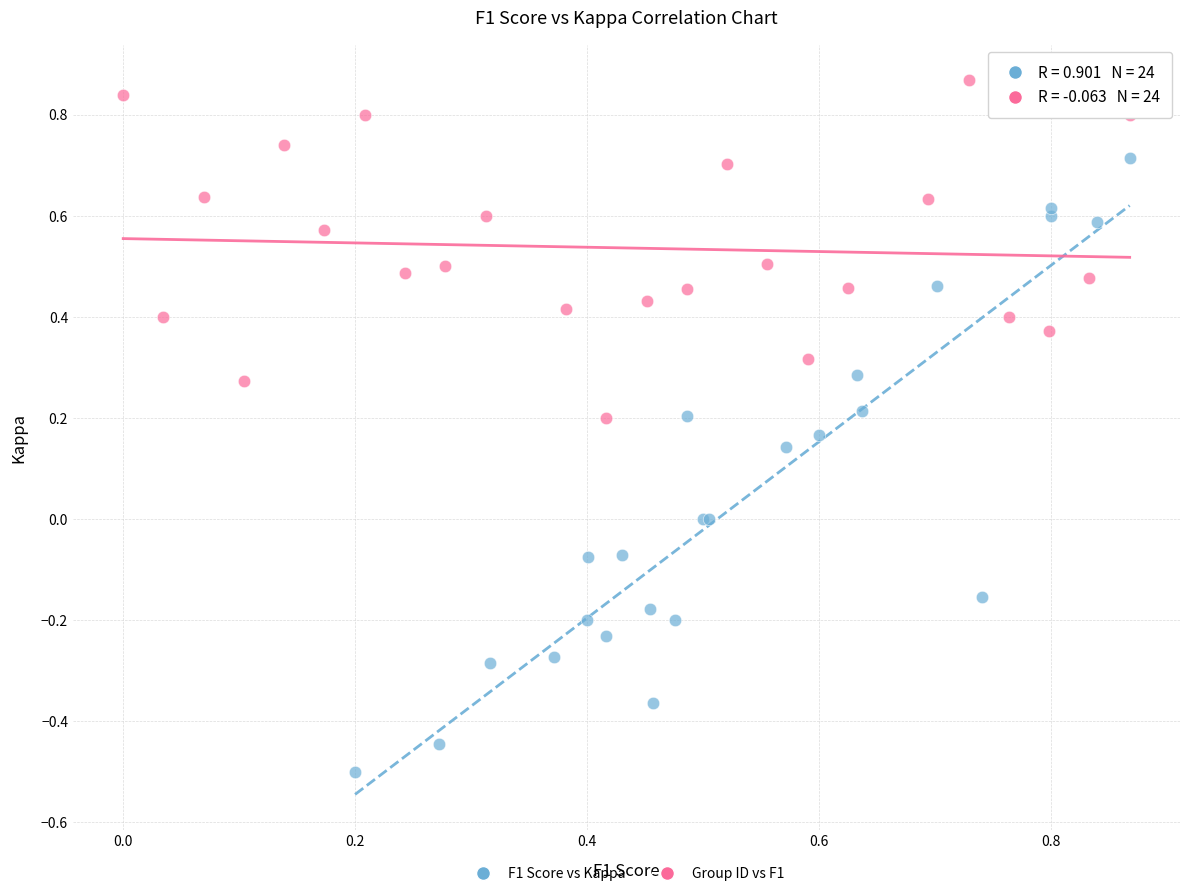

Which series reaches the maximum Y coordinate?

Group ID vs F1